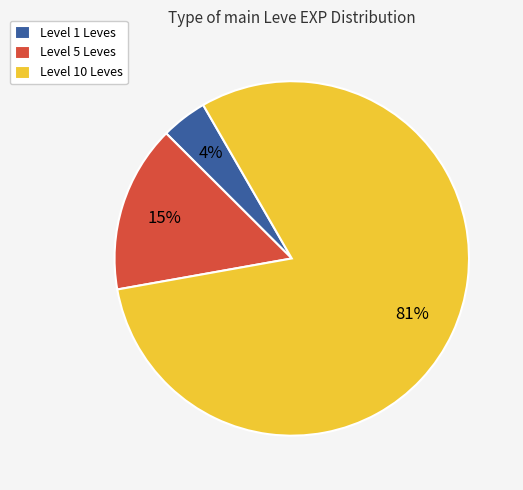

Which has a higher value, Level 1 Leves or Level 10 Leves?

Level 10 Leves